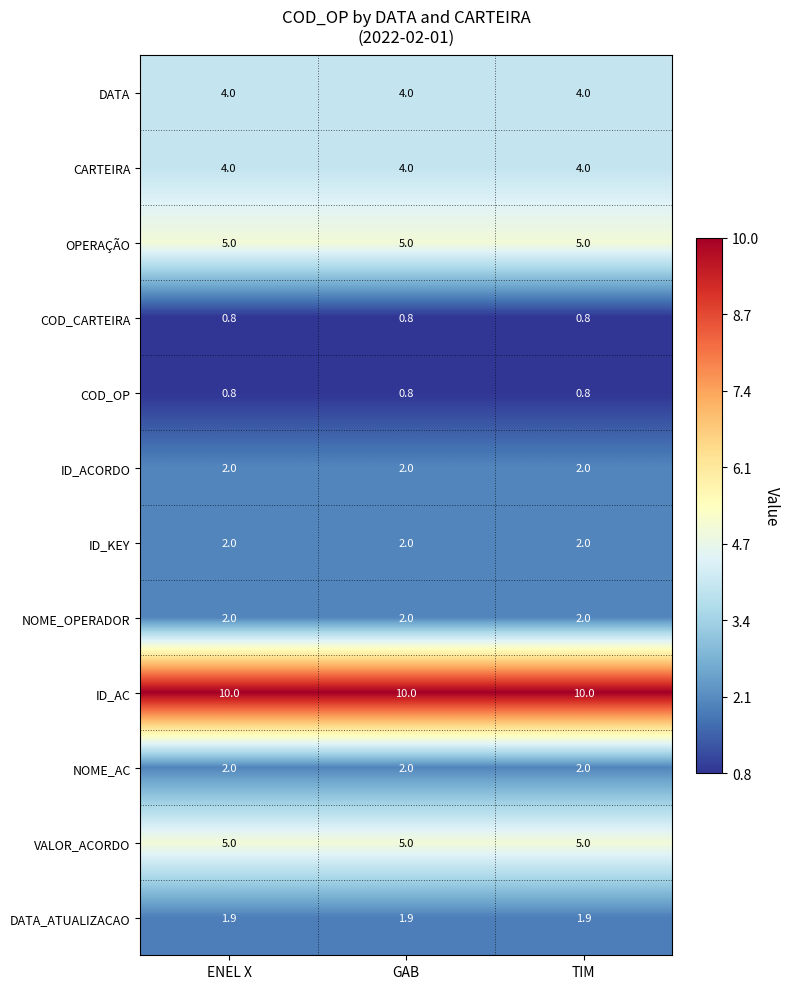

What is the smallest value displayed?

0.8